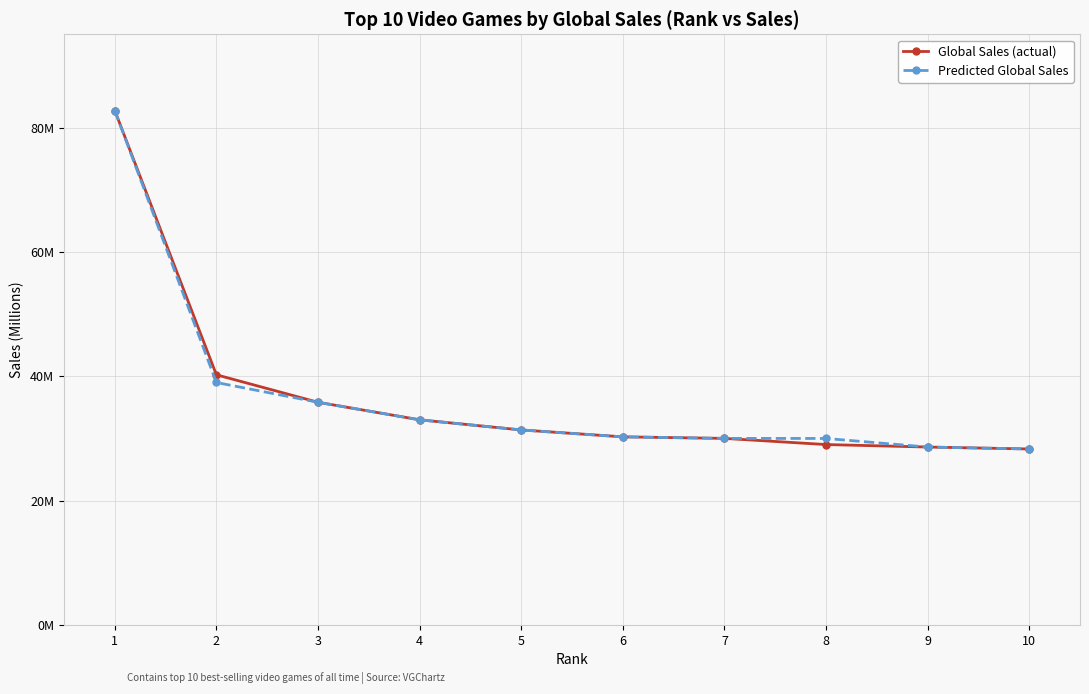

Is this an area chart (filled region under the line)?

No